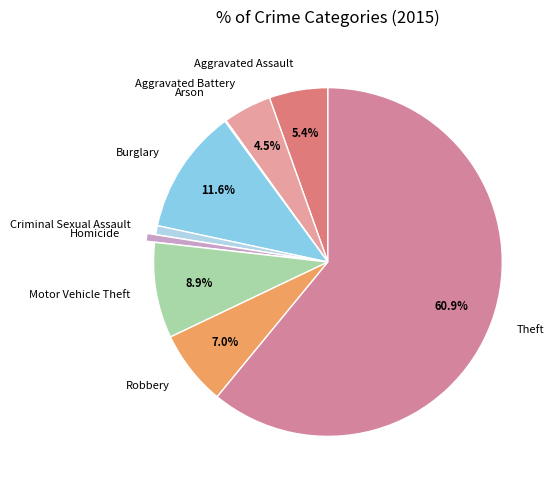

Between Homicide and Motor Vehicle Theft, which is larger?

Motor Vehicle Theft